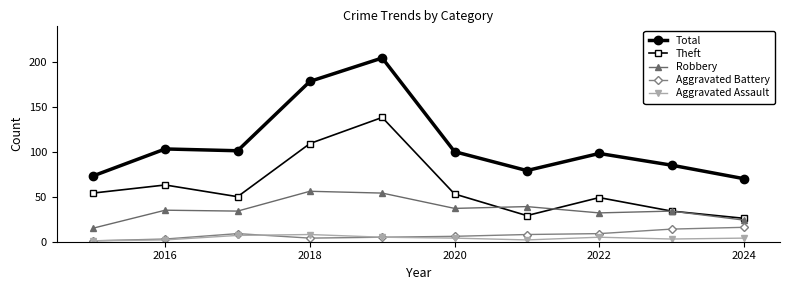

What is the greatest value displayed?

204